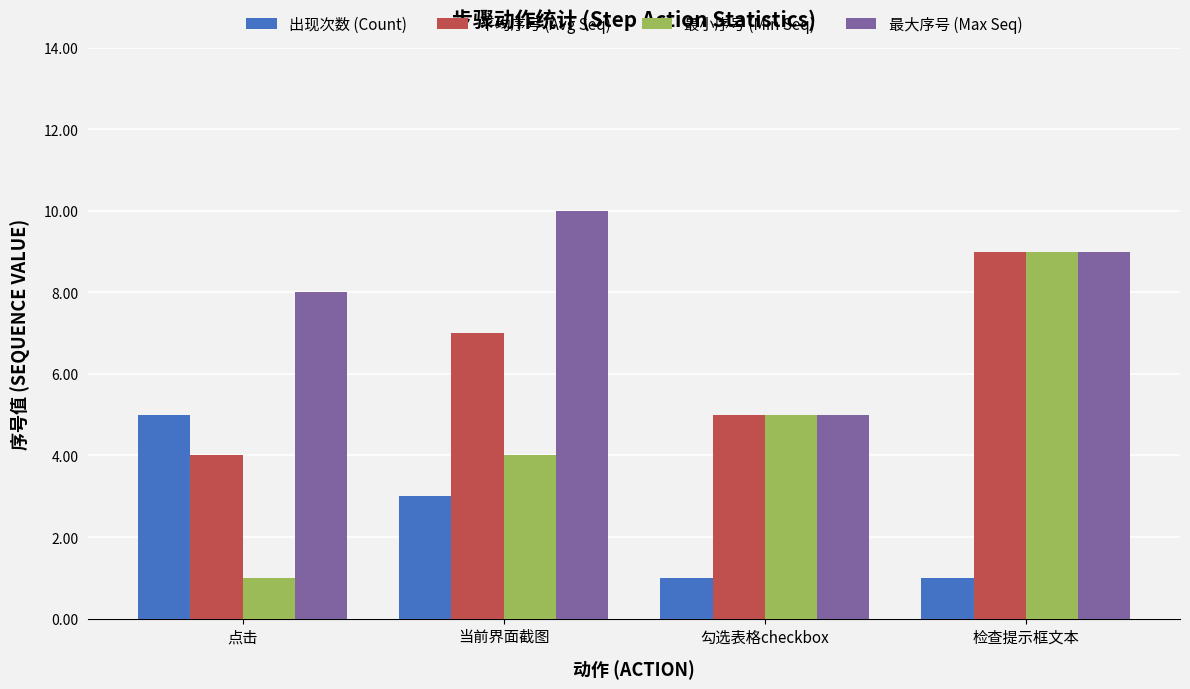

Is it true that 最小序号 (Min Seq) equals 4 at 当前界面截图?

True